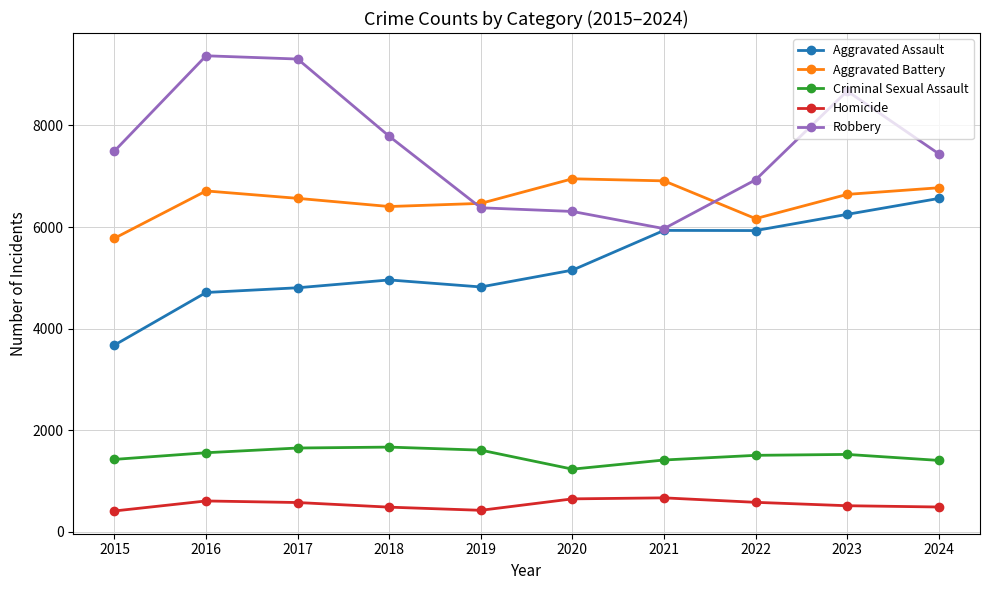

What is the difference between the highest and lowest values at 2024?

6952